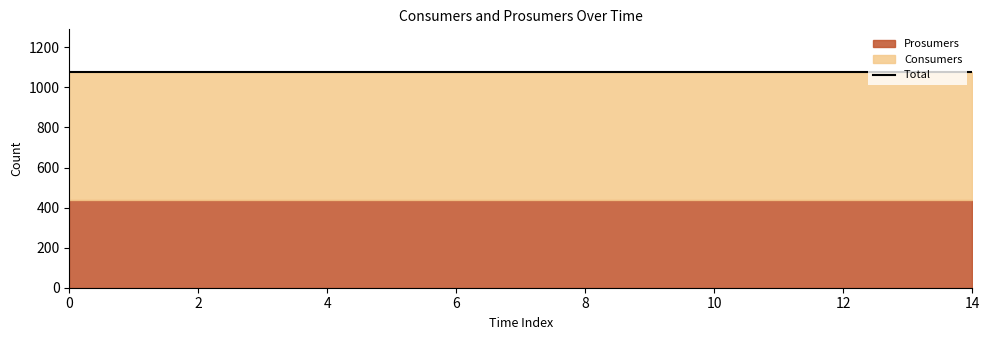

How many series are shown in this chart?

2